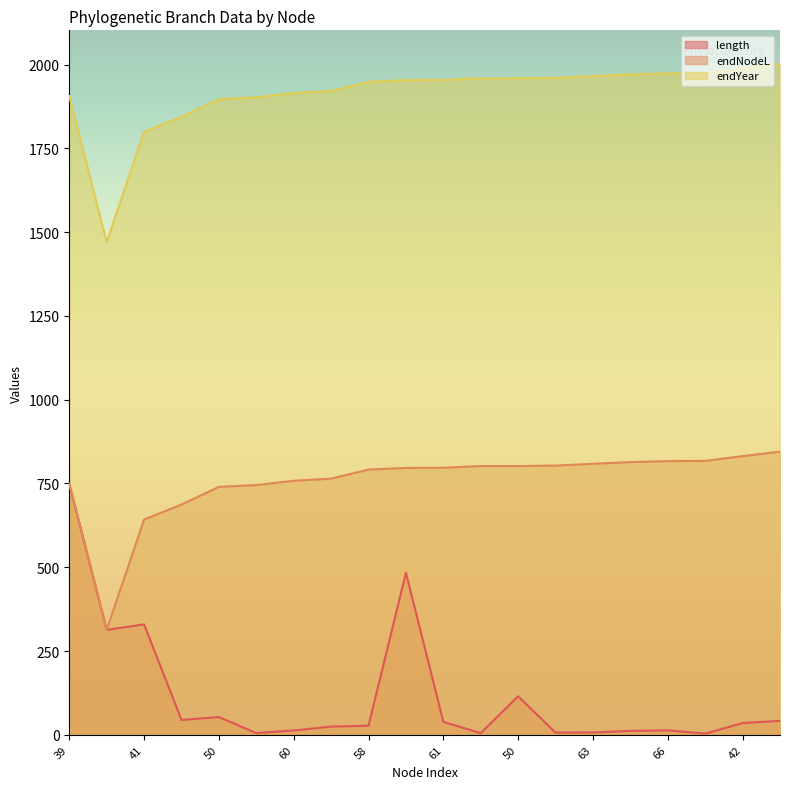

What are all the series names shown in the legend?

length, endNodeL, endYear